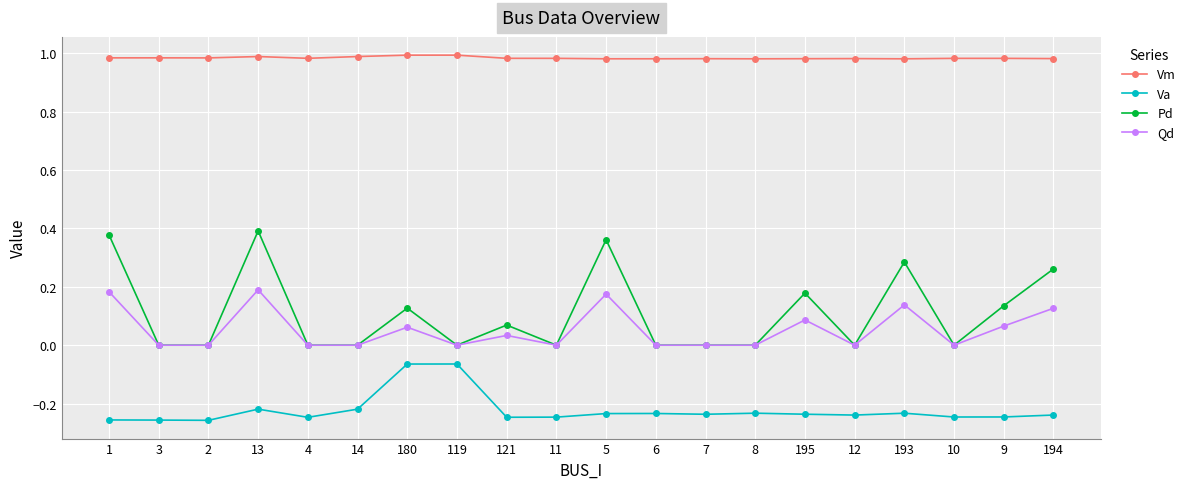

The value of Va at 12 is -0.1. True or false?

False